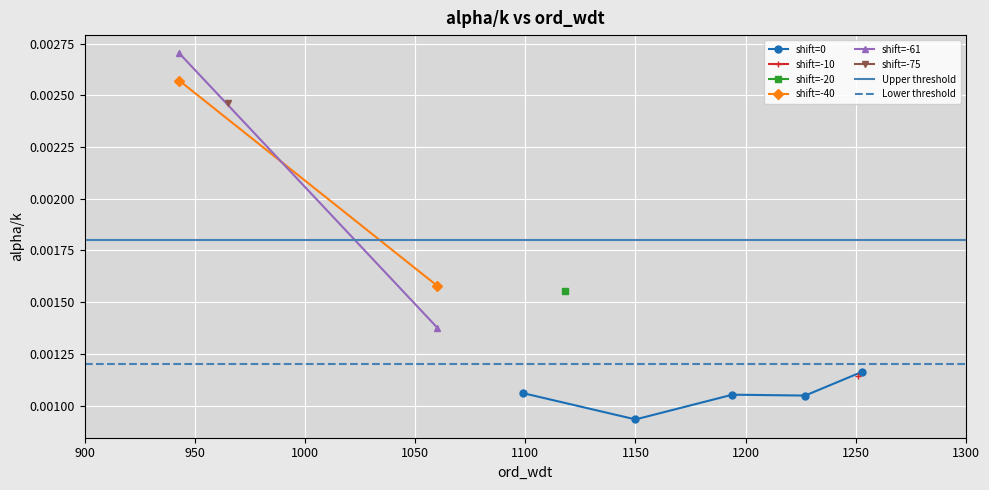

How many shift=0 values are between 0 and 1?

5